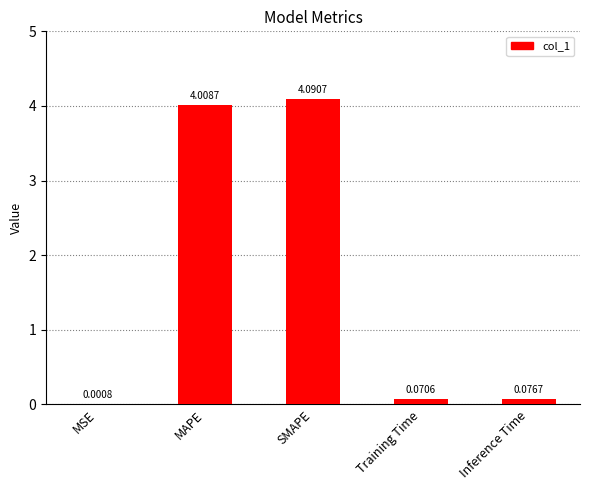

At which label is the value closest to 2?

Inference Time